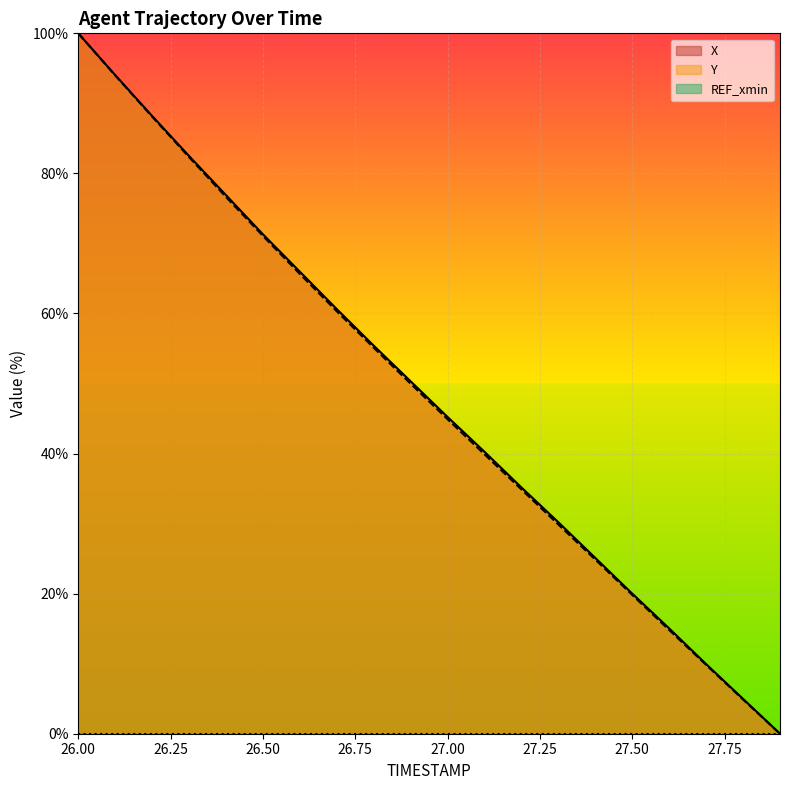

Reading left to right, transcribe all the data shown in this chart.

X: 100.0	94.0	88.2	82.5	76.9	71.3	66.0	60.6	55.4	50.3	45.2	40.2	35.2	30.2	25.1	20.0	15.0	9.9	5.0	0.0
Y: 100.0	94.0	88.1	82.3	76.6	71.1	65.6	60.3	55.1	50.0	44.9	39.9	34.9	29.9	24.9	19.8	14.8	9.8	4.9	0.0